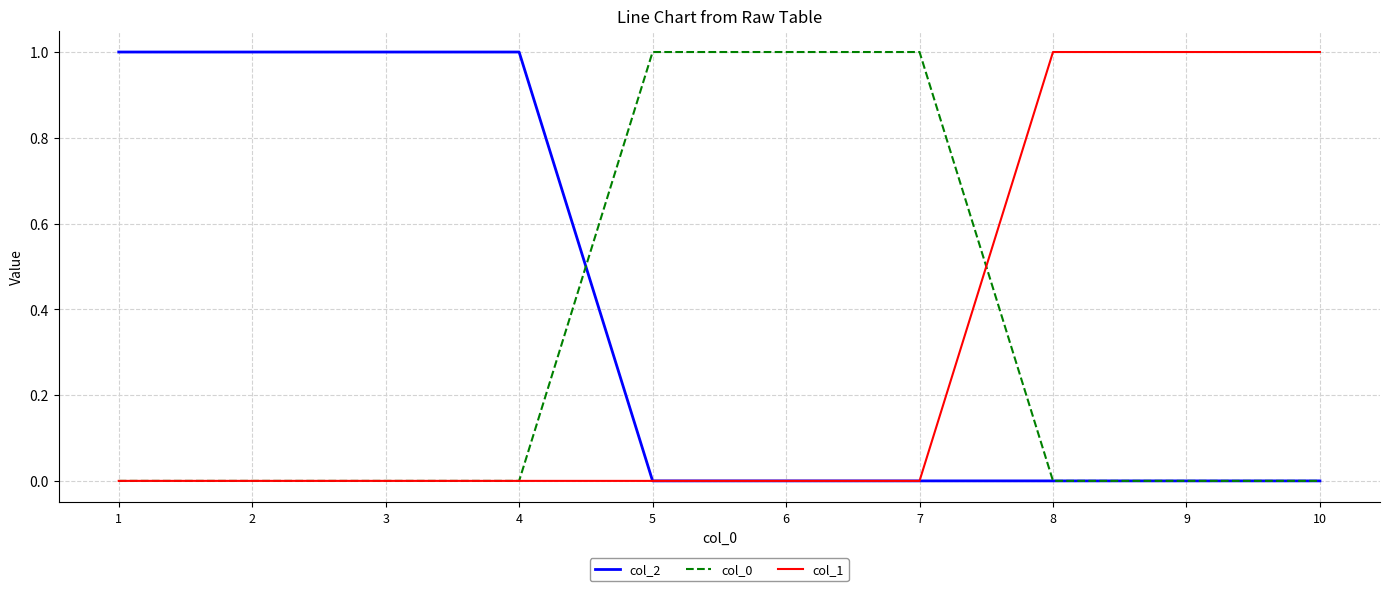

Is the value of col_0 at 2 greater than the value of col_1 at 8?

No